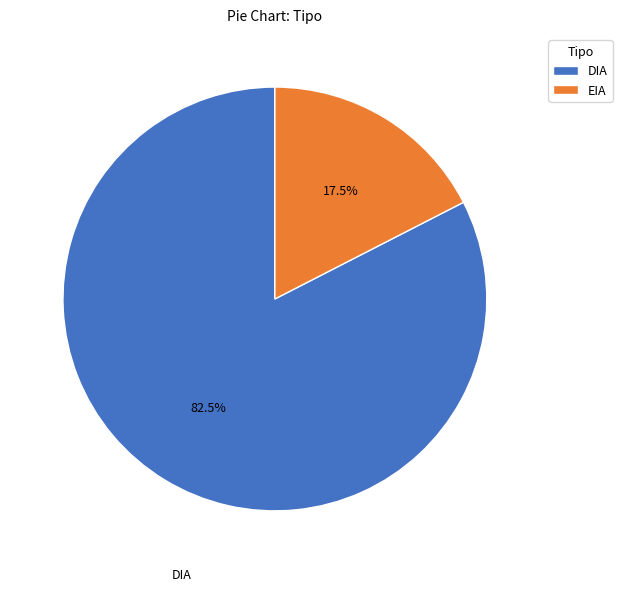

Approximately how many times larger is the value at DIA compared to EIA?

4.7